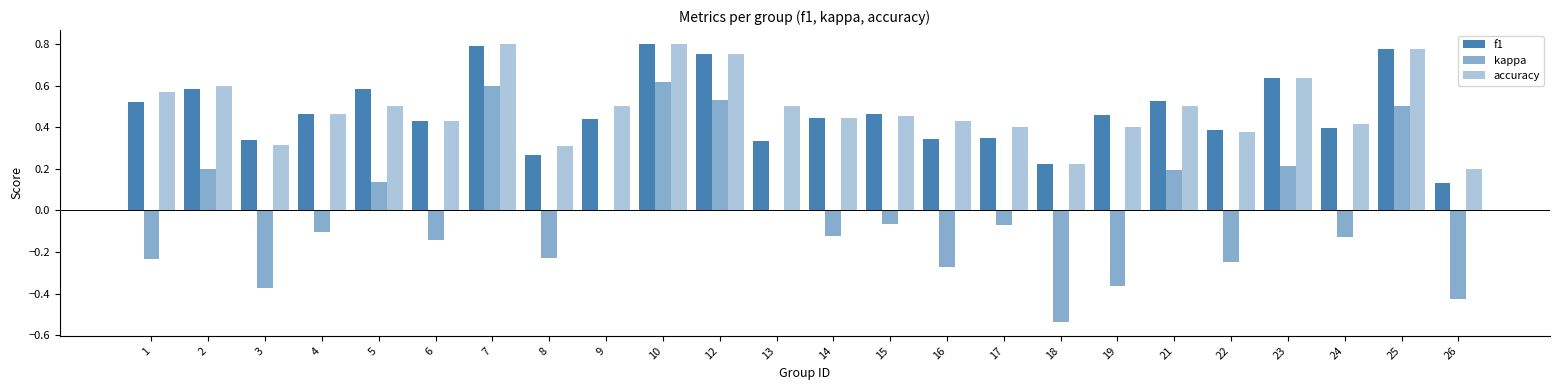

At which category is the sum across all series the highest?

10